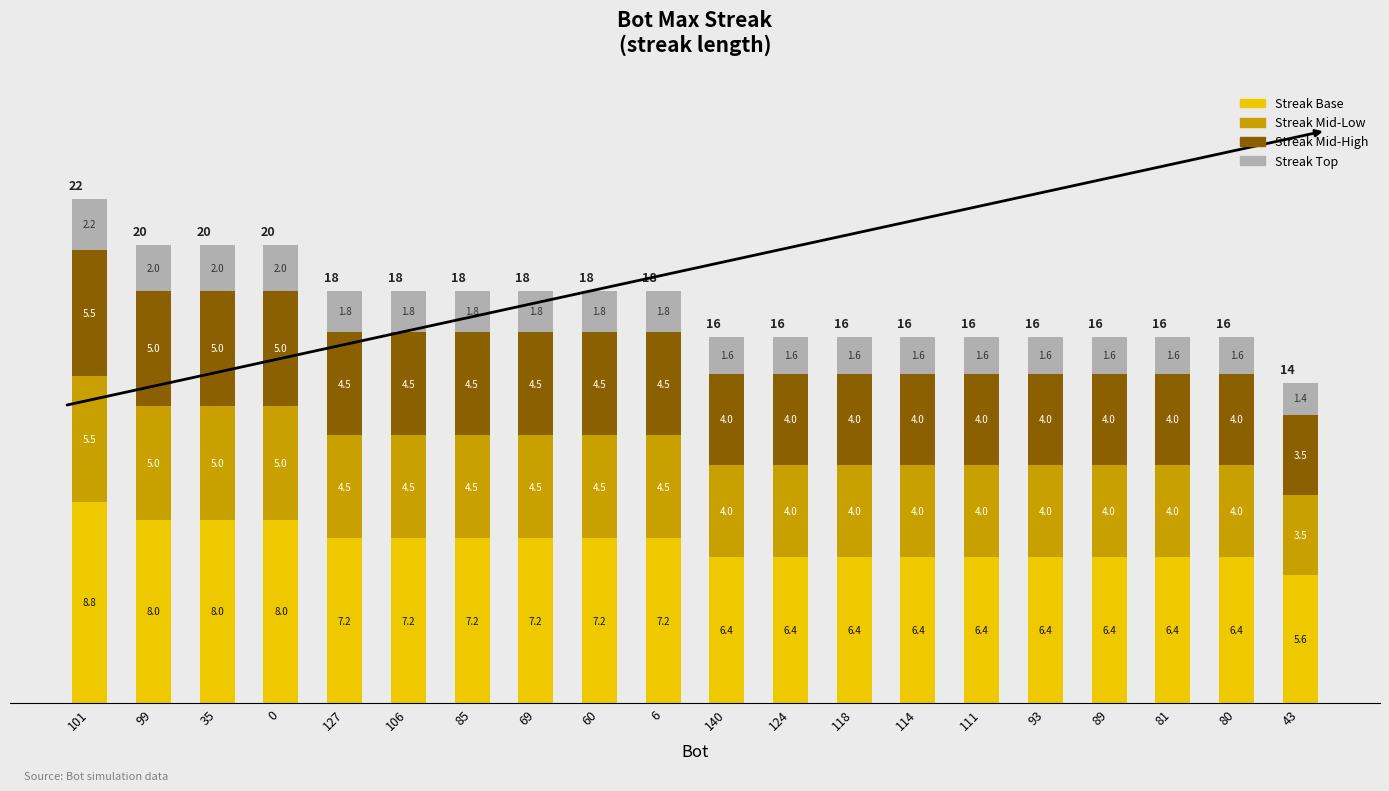

At which category is the sum across all series the highest?

101